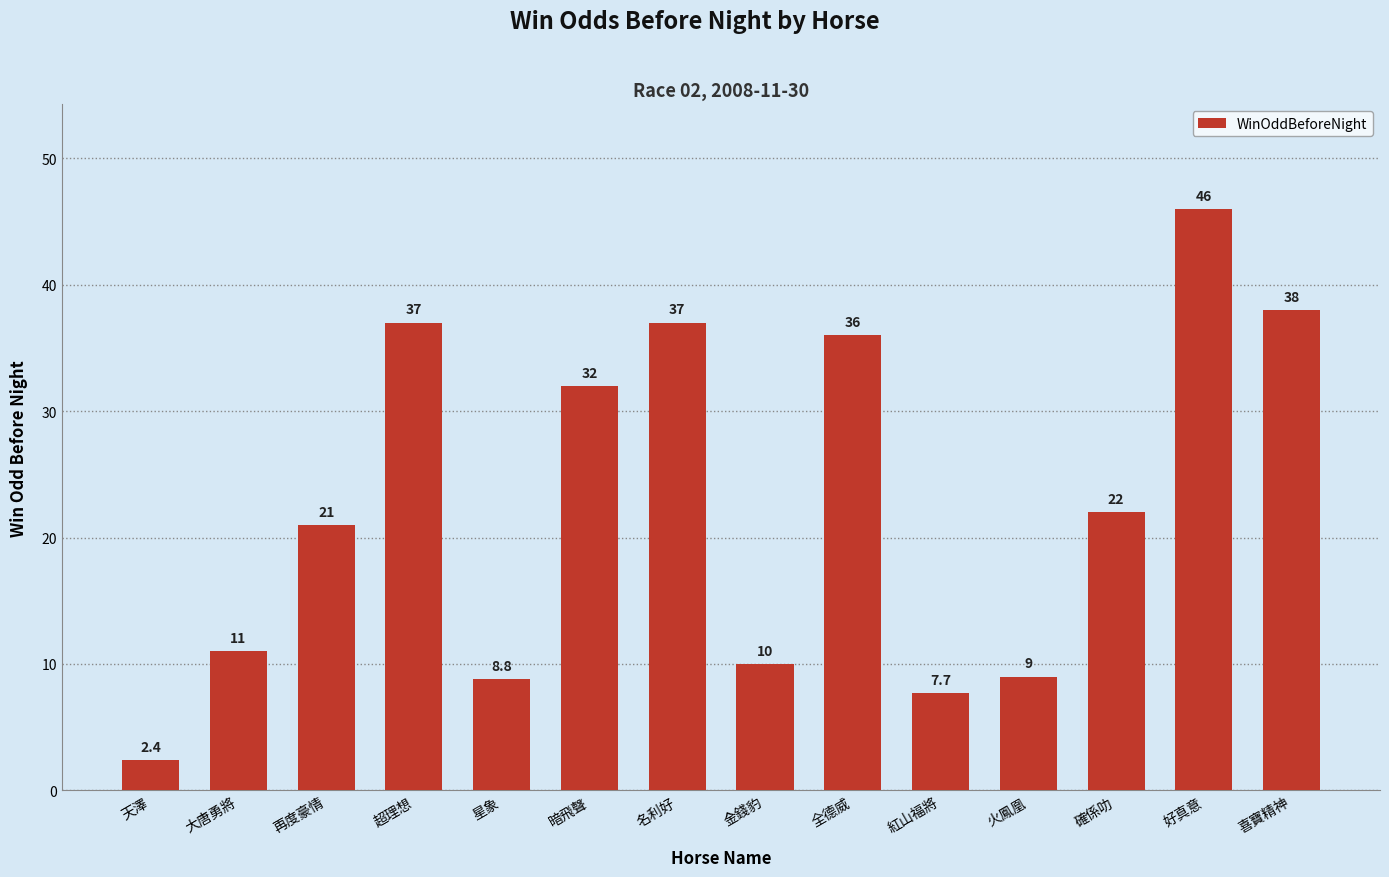

What is the smallest value displayed?

2.4